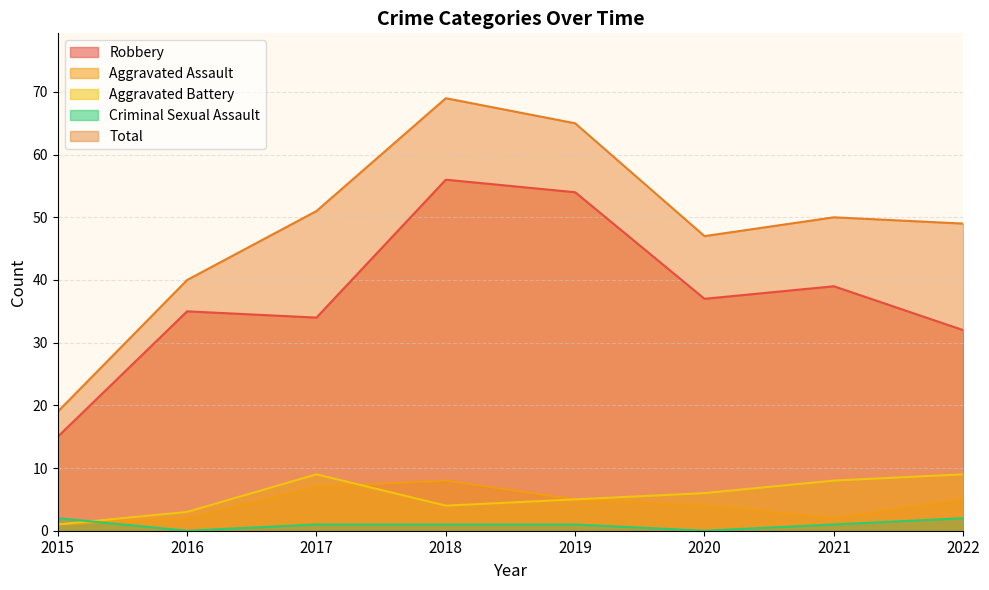

True or false: Robbery and Aggravated Assault cross at least once.

False